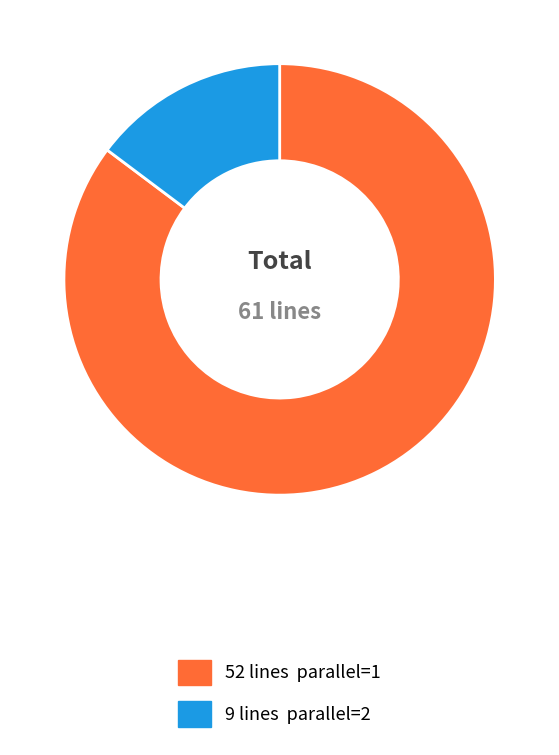

Is there a majority slice in this chart?

Yes